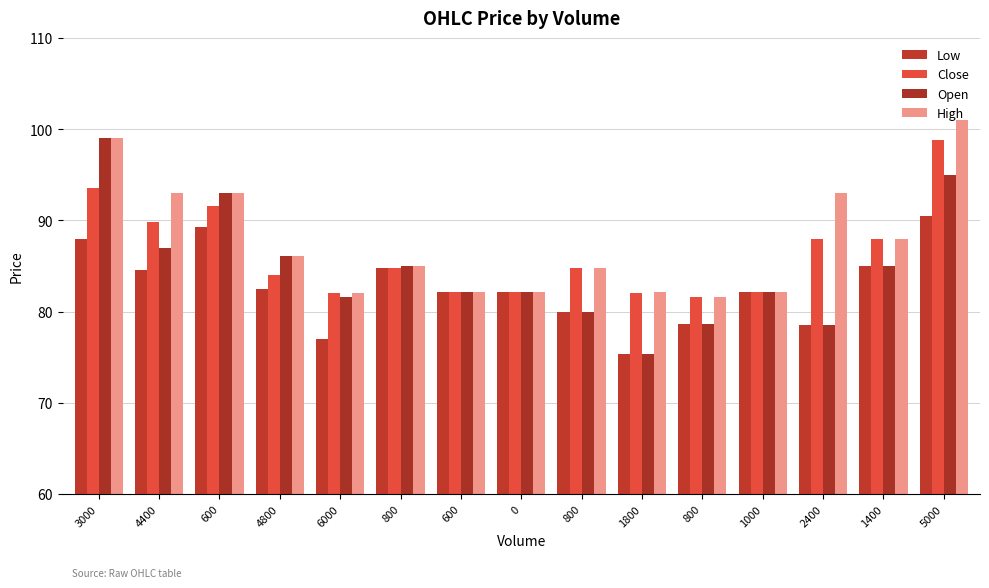

Does the chart contain any negative values?

No